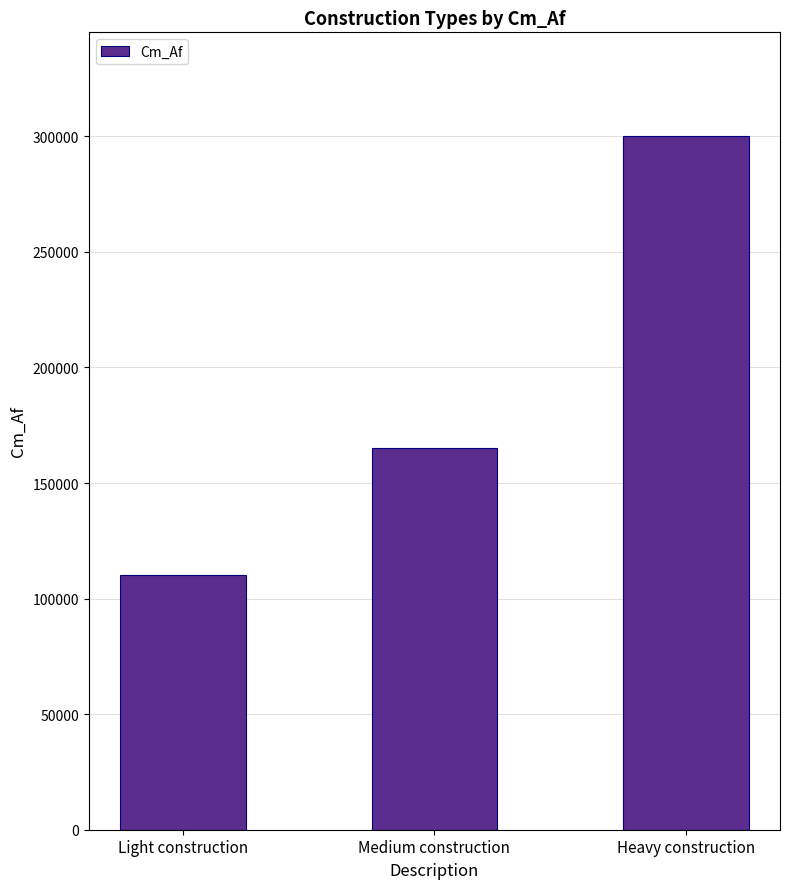

Does the chart contain stacked bars?

No